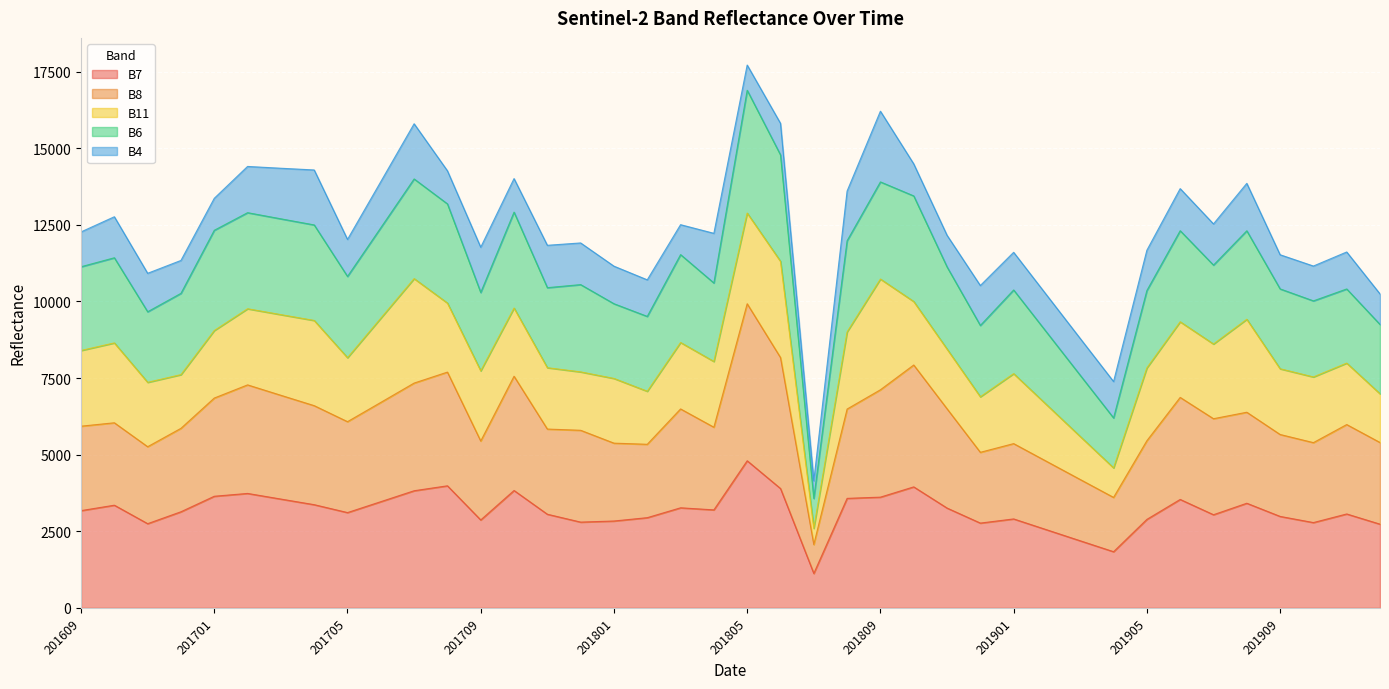

What is the difference between the second highest and minimum values in the B7 series?

2861